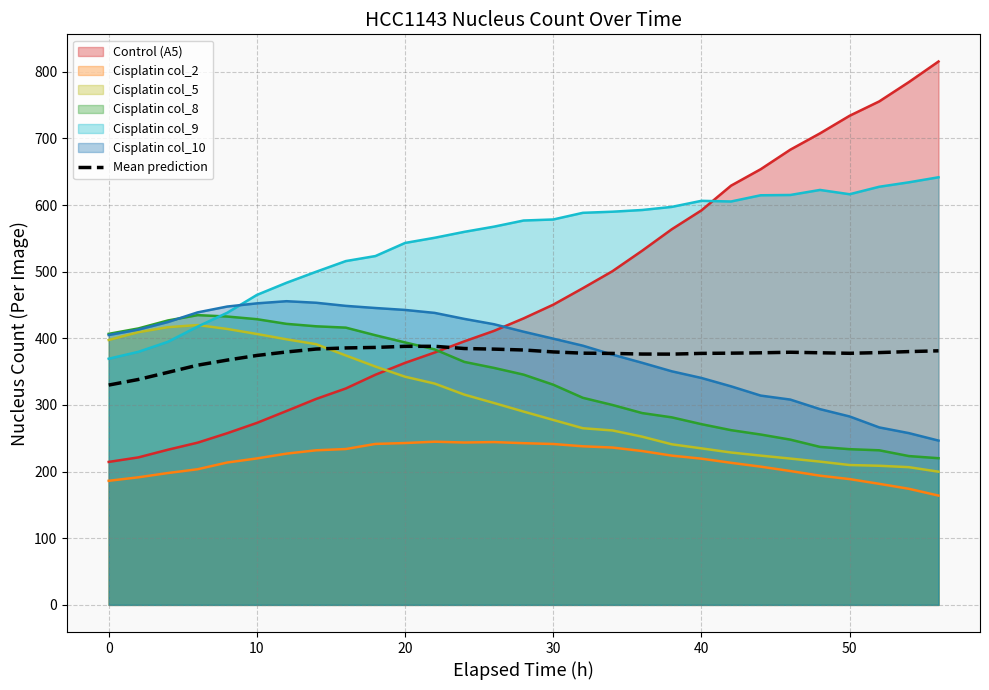

Which series has the widest spread of values?

Control (A5)